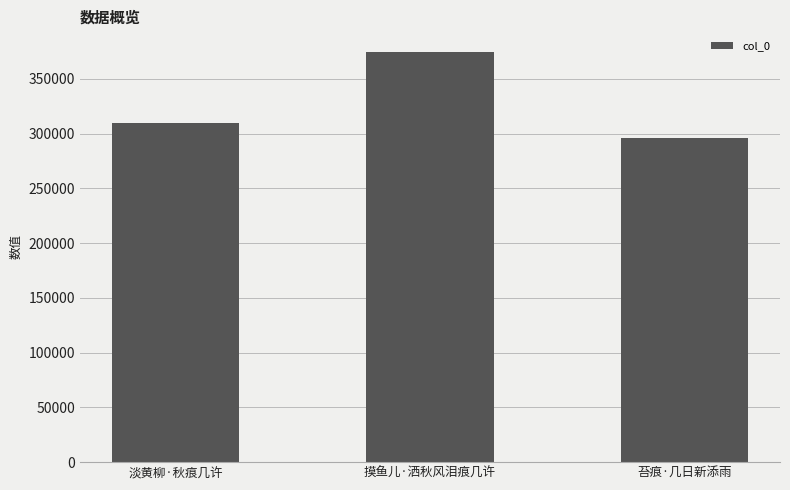

What is the change in value from 摸鱼儿·洒秋风泪痕几许 to 苔痕·几日新添雨?

-79049